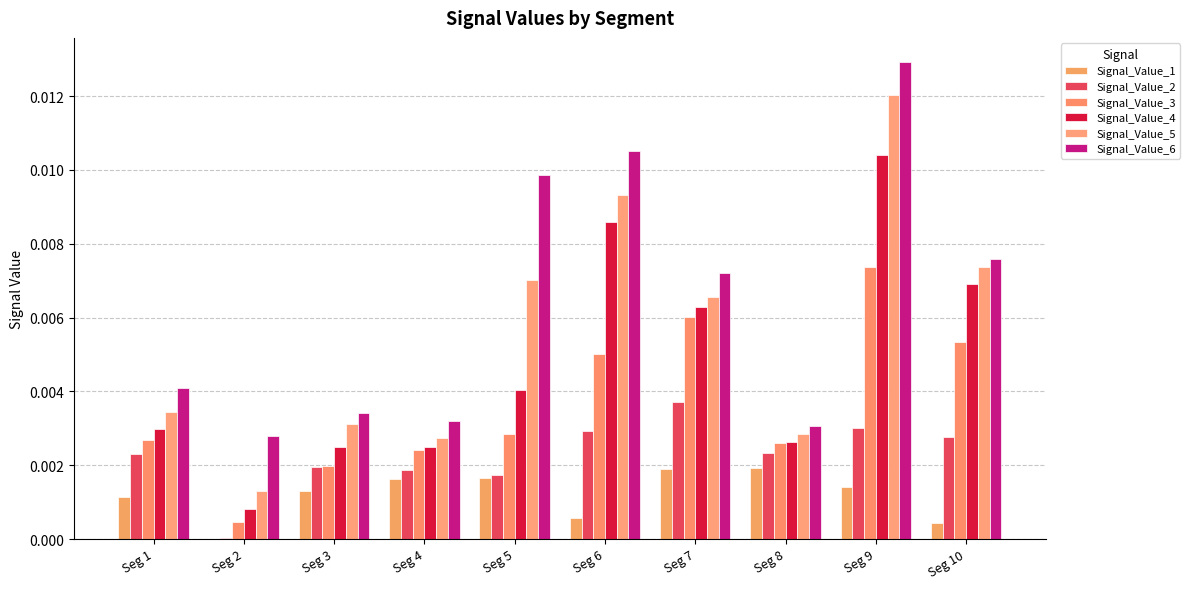

What are all the series names shown in the legend?

Signal_Value_1, Signal_Value_2, Signal_Value_3, Signal_Value_4, Signal_Value_5, Signal_Value_6